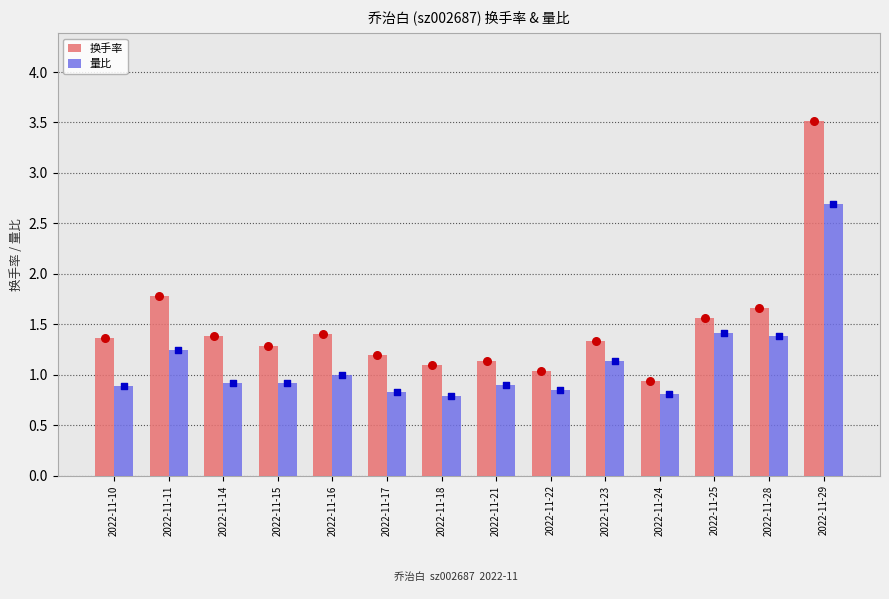

At which category is the sum across all series the highest?

2022-11-29